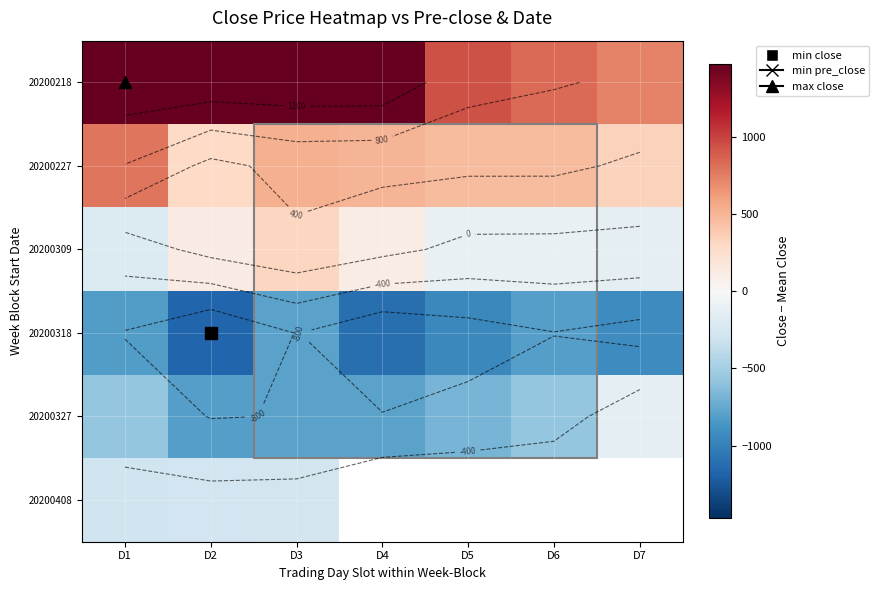

What is the difference between the maximum and minimum values in the 20200218 series?

745.0